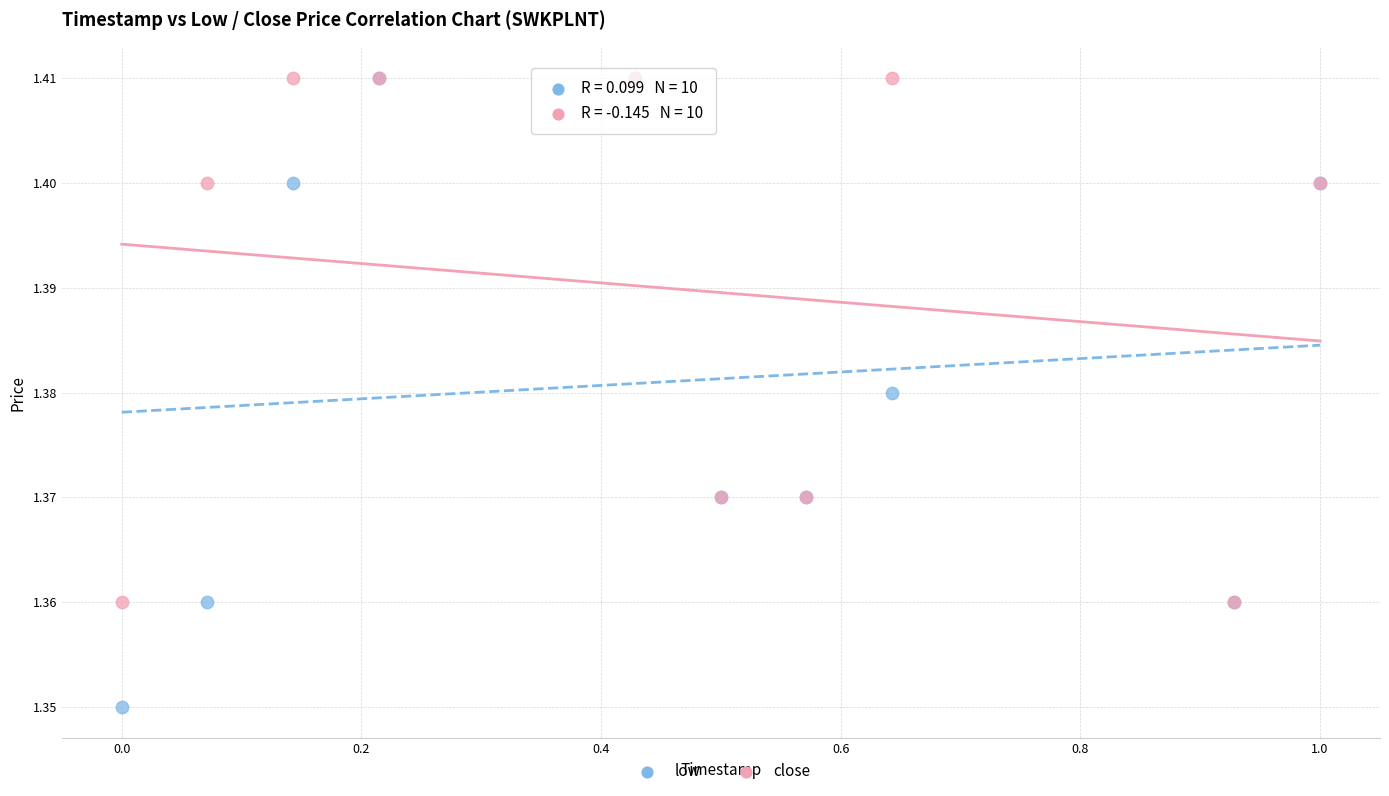

Which series has the largest Y range (max minus min)?

low